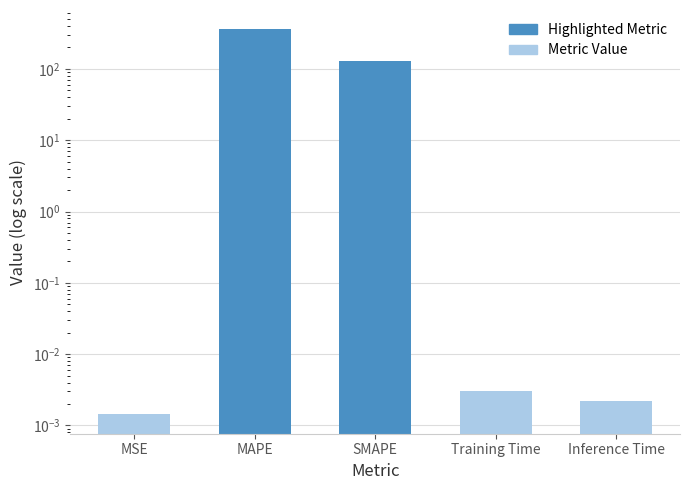

List the labels in order of value, largest first.

MAPE, SMAPE, Training Time, Inference Time, MSE